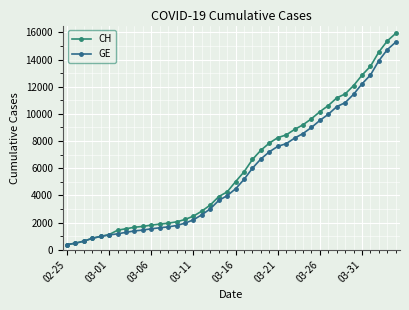

Reading right to left, transcribe all the data shown in this chart.

CH: 15926	15375	14561	13505	12852	12086	11467	11175	10613	10162	9642	9196	8855	8449	8249	7847	7323	6644	5731	5012	4259	3908	3291	2845	2472	2226	2051	1952	1885	1809	1715	1652	1544	1436	1113	981	840	630	479	375
GE: 15284	14733	13919	12863	12210	11444	10825	10533	9971	9520	9000	8554	8213	7807	7607	7205	6681	6002	5174	4485	3978	3627	3010	2574	2201	1955	1780	1681	1614	1538	1447	1384	1278	1171	1083	981	840	630	479	375